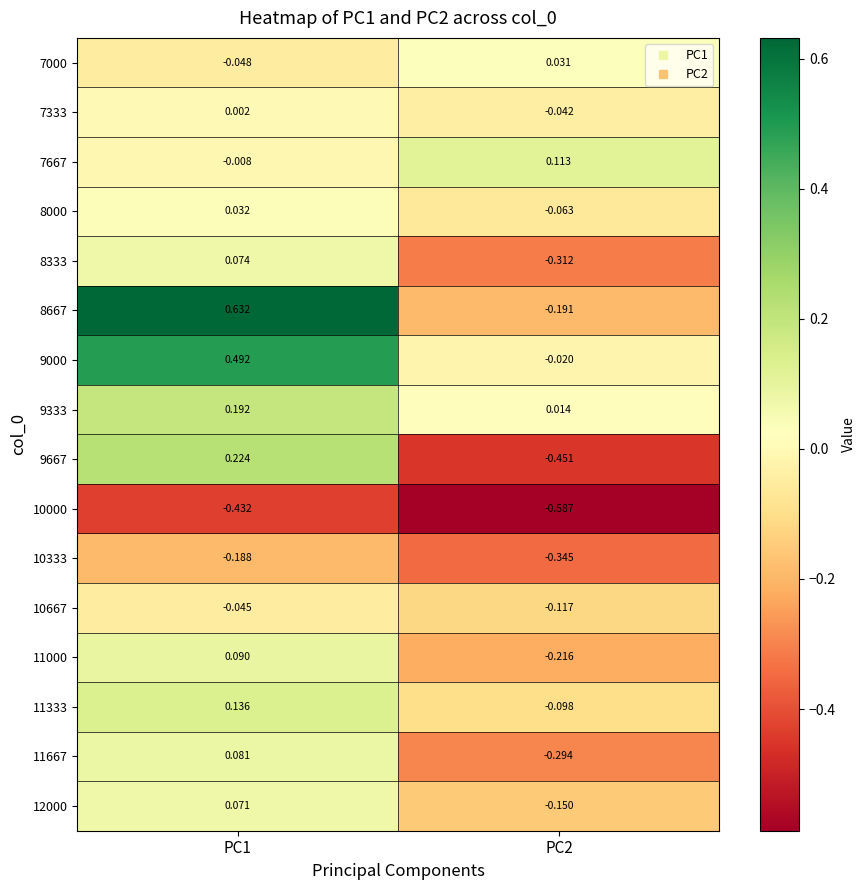

Rank the series at PC2 from highest to lowest value.

7667, 7000, 9333, 9000, 7333, 8000, 11333, 10667, 12000, 8667, 11000, 11667, 8333, 10333, 9667, 10000